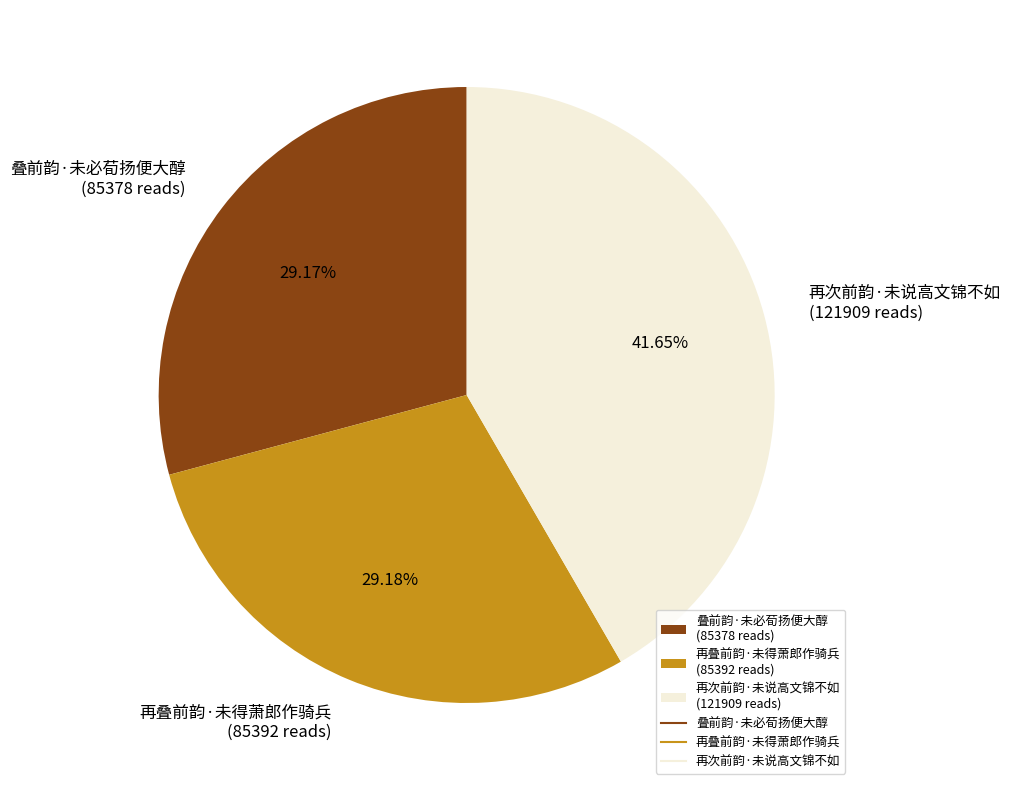

What percentage is the 再叠前韵·未得萧郎作骑兵 slice, to the nearest percent?

29%